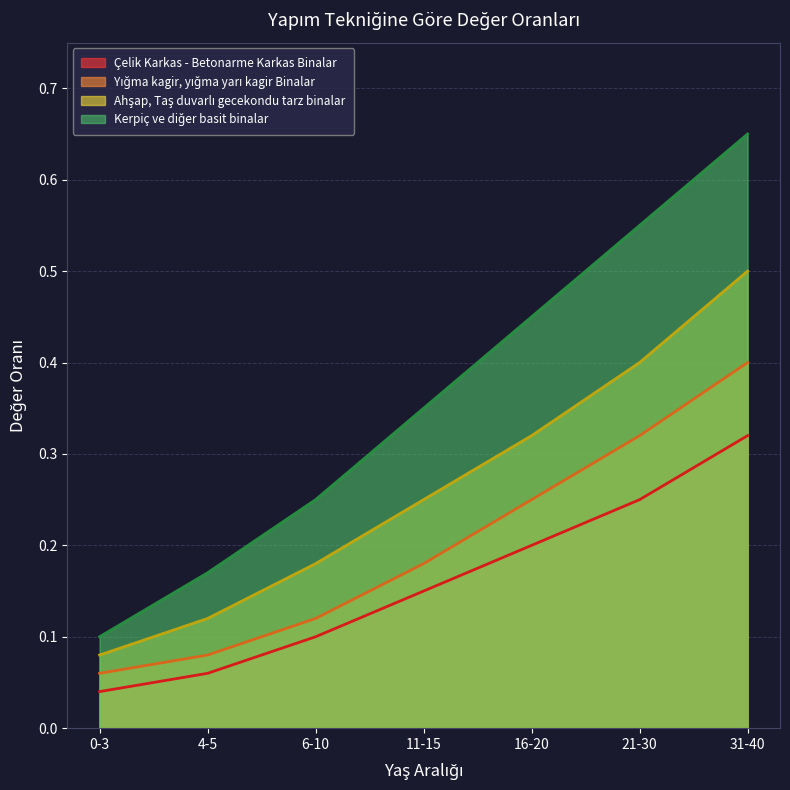

Which series changed the most between 6-10 and 31-40?

Kerpiç ve diğer basit binalar